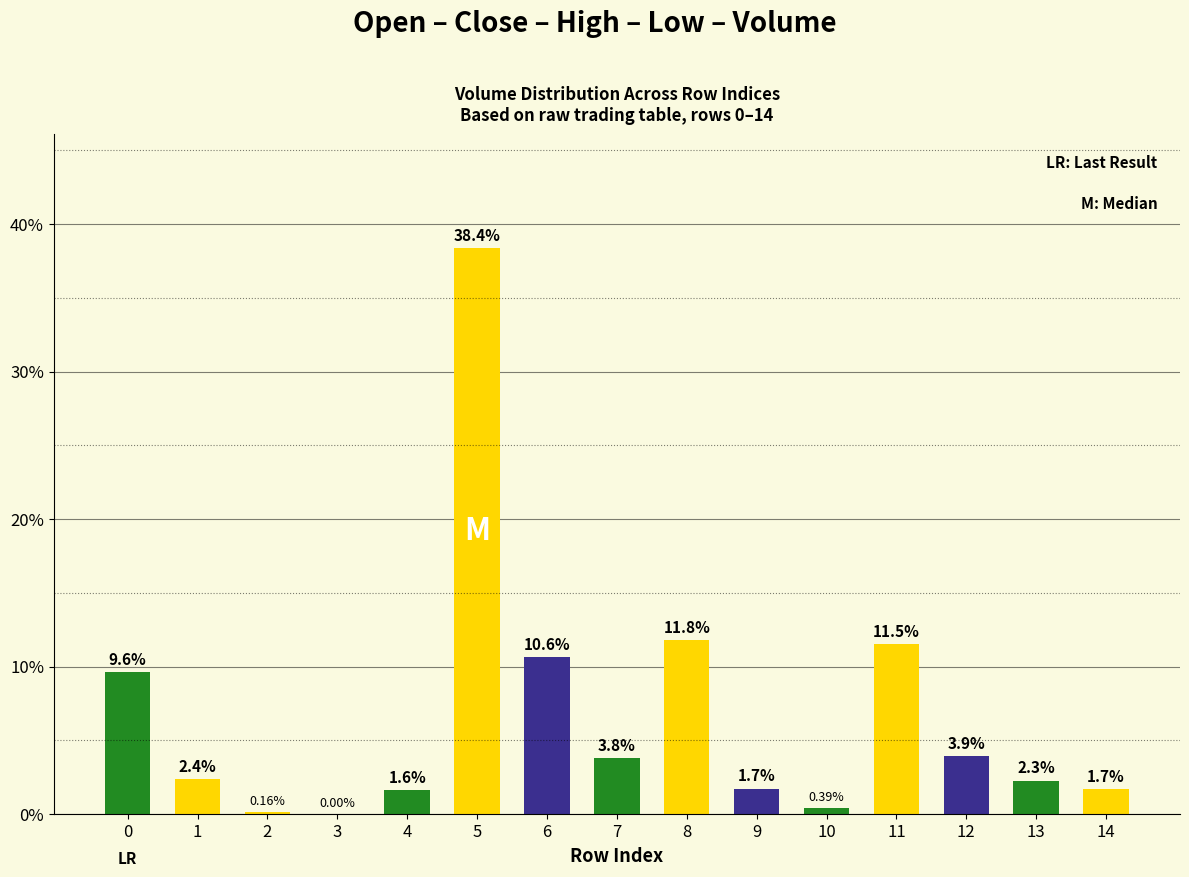

Between 2 and 6, which is larger?

6